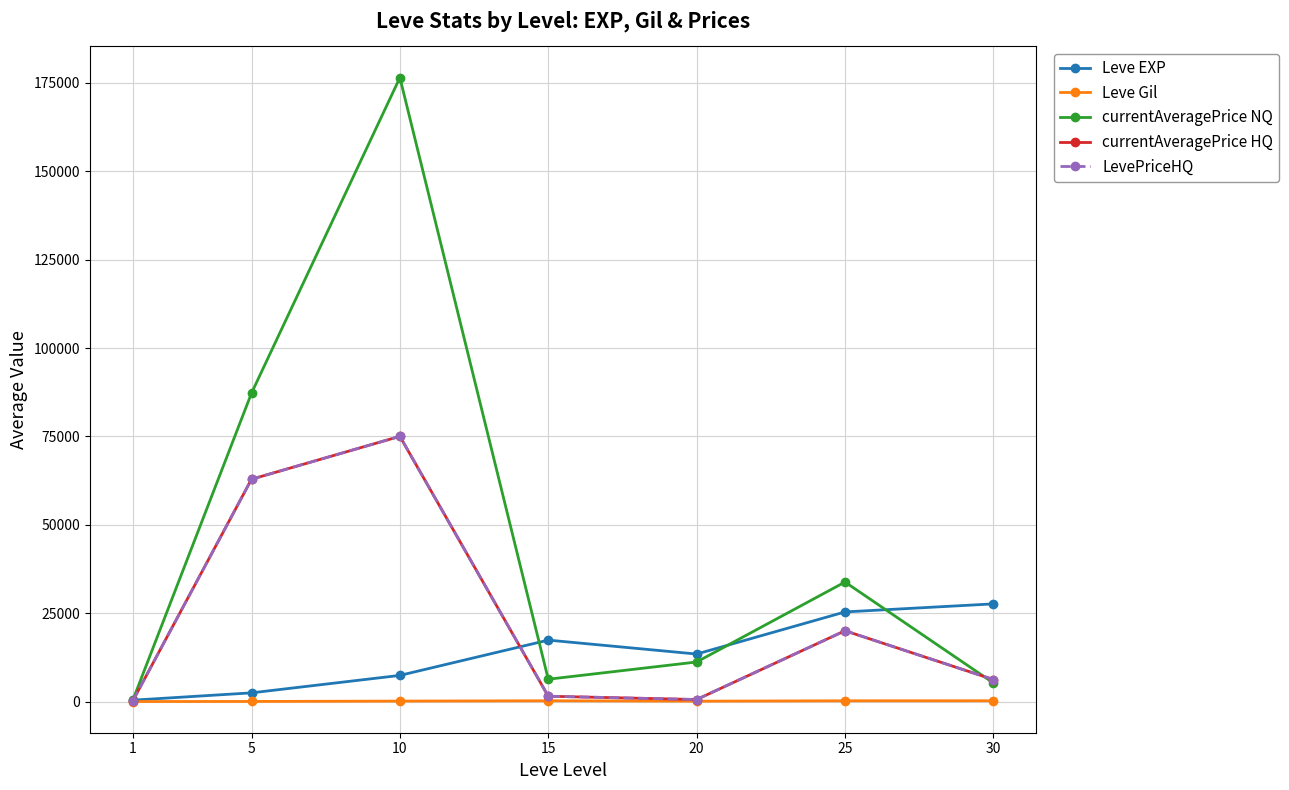

What is the difference between the maximum and minimum values in the currentAveragePrice NQ series?

175868